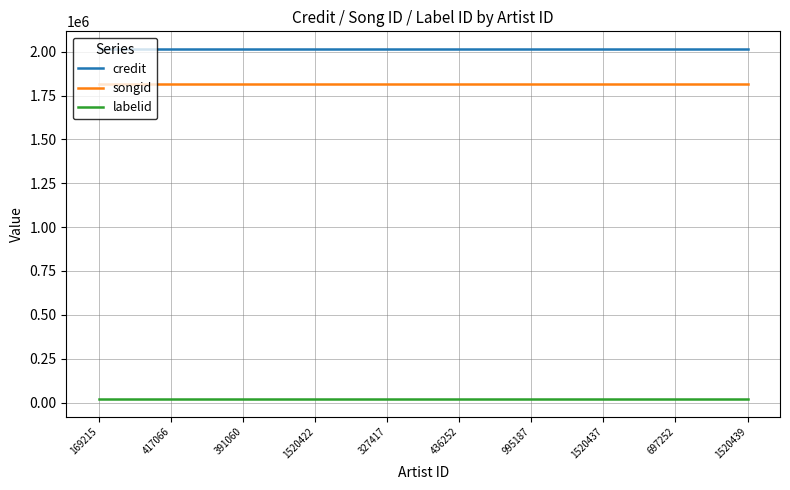

Is the value of songid at 169215 greater than the value of credit at 417066?

No